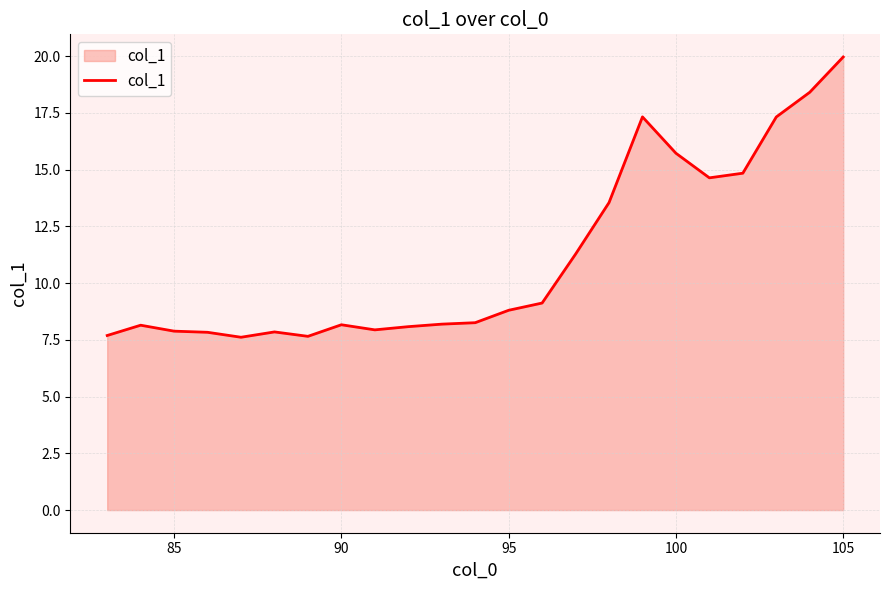

What is the difference between the maximum and minimum values?

12.4